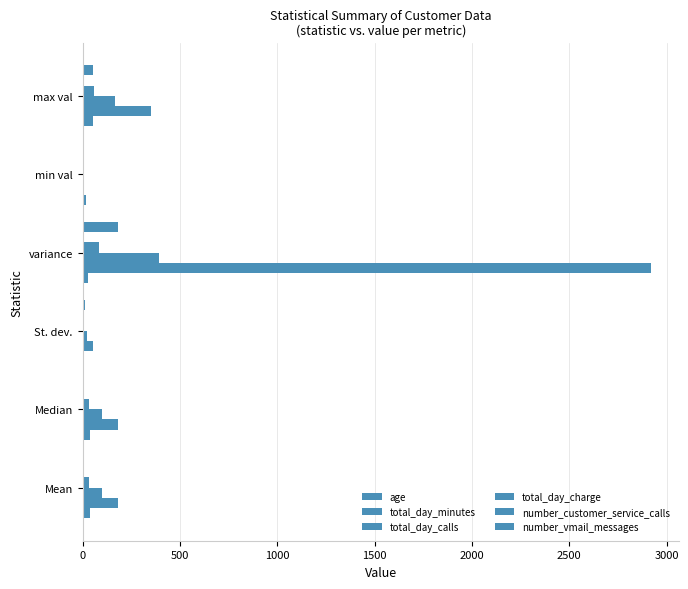

How many data points in number_vmail_messages are above 13?

3